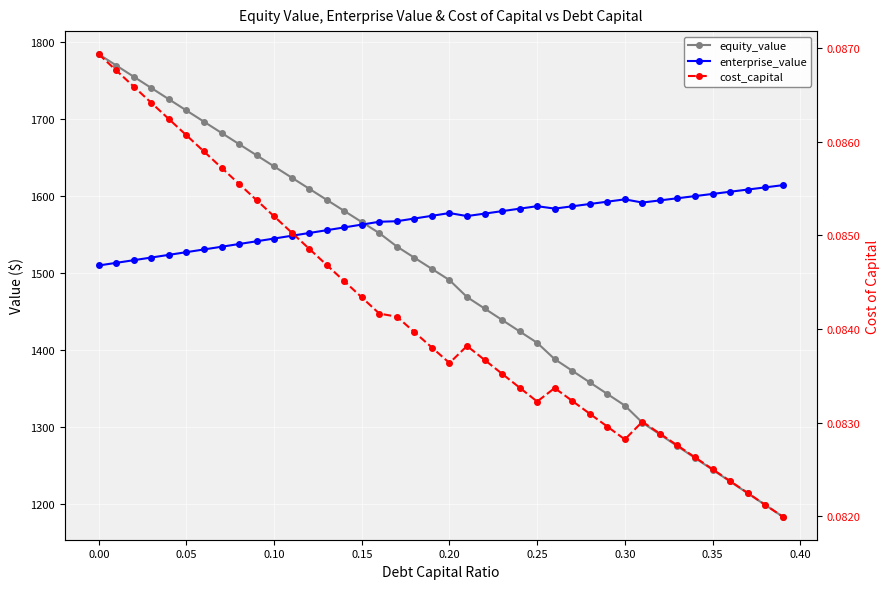

What is the average value of the equity_value series?

1489.2